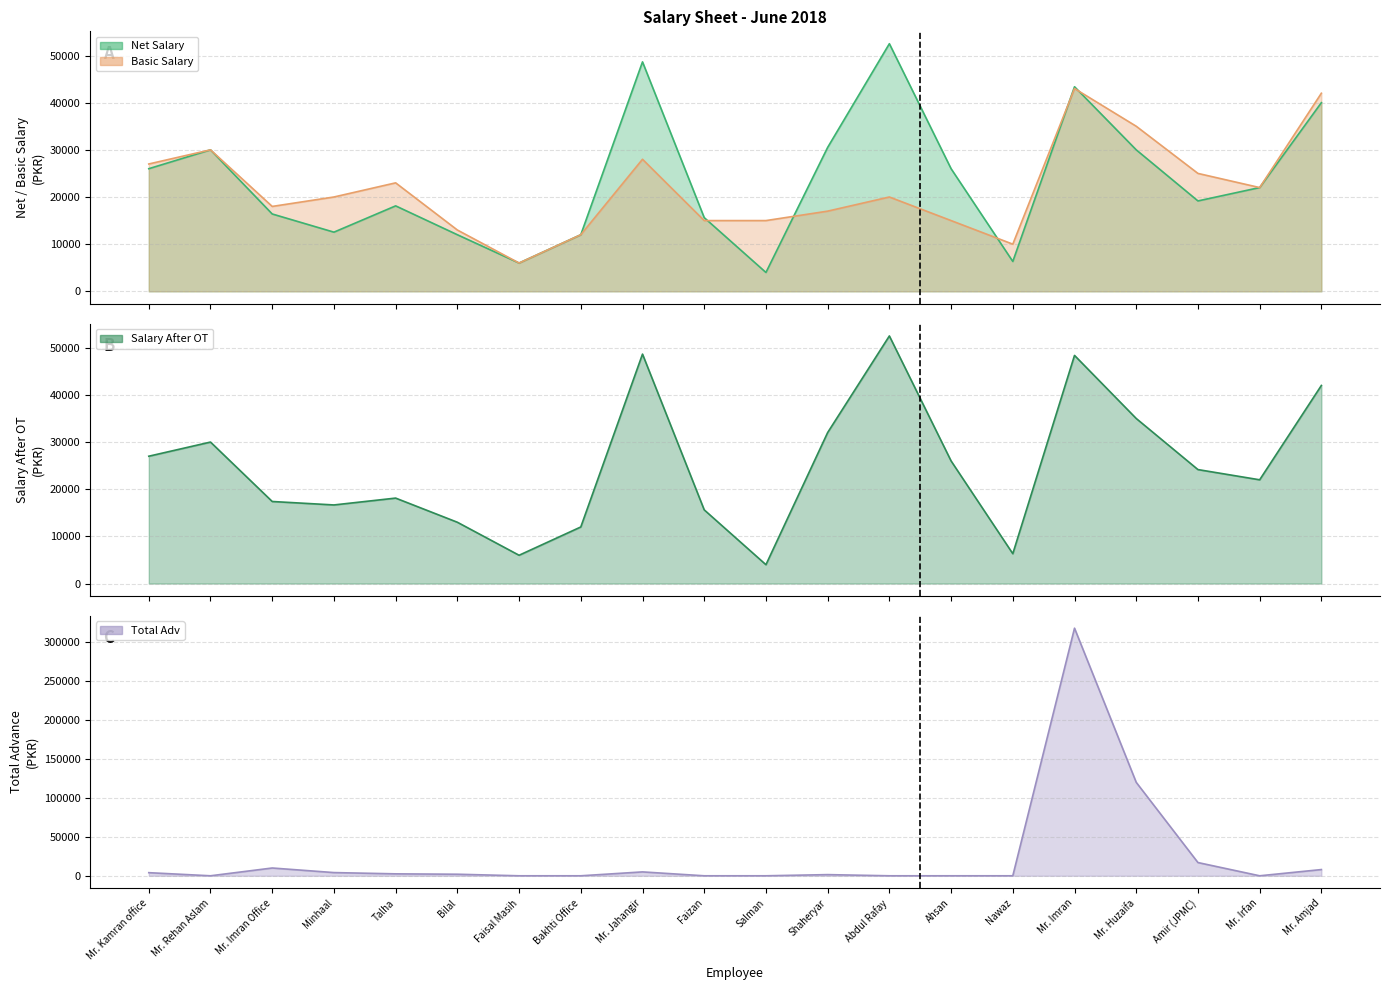

At which label does Net Salary reach its peak?

Abdul Rafay